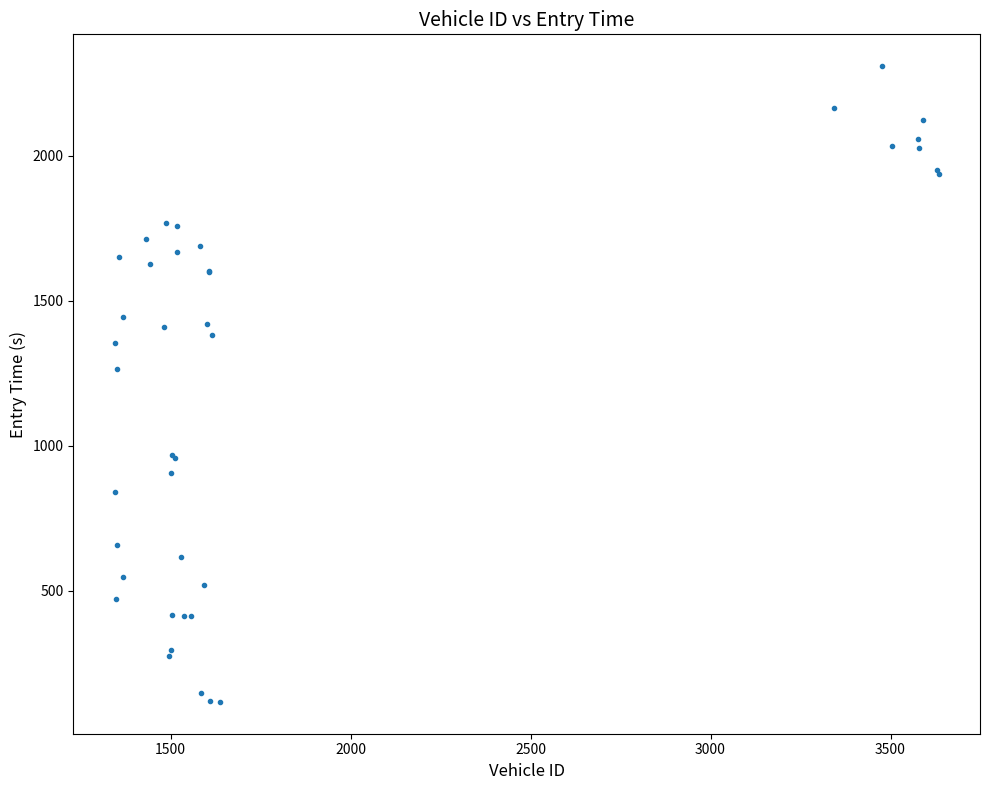

What Y value in the scatter plot is closest to 1212?

1263.9